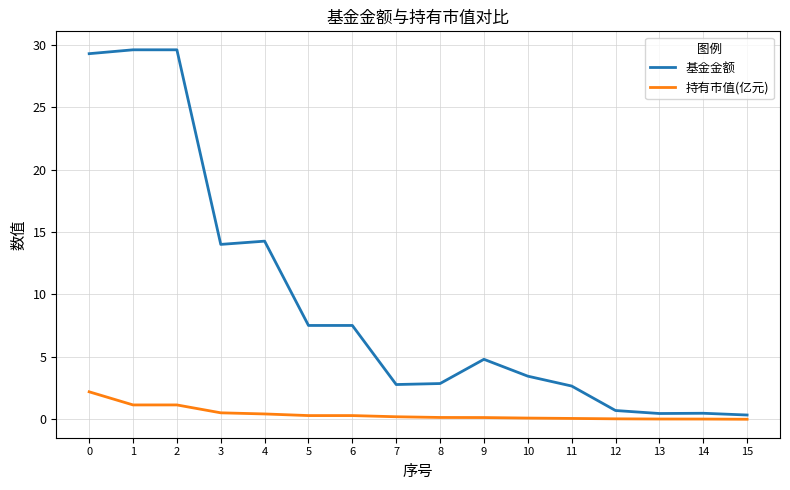

How many lines are shown in the chart?

2